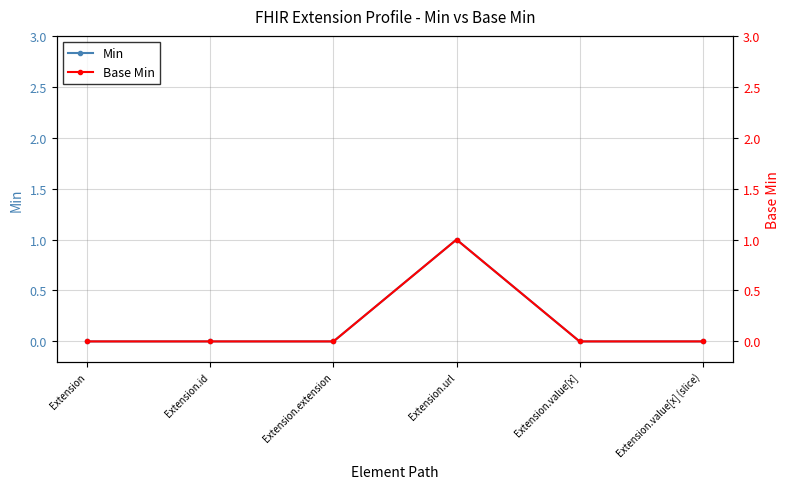

How many data points does each series have?

6